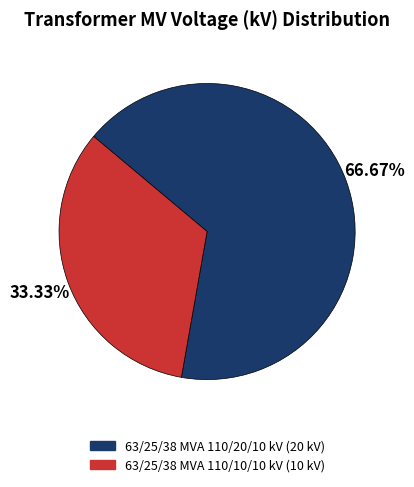

What percentage is the 63/25/38 MVA 110/10/10 kV slice, to the nearest percent?

33%